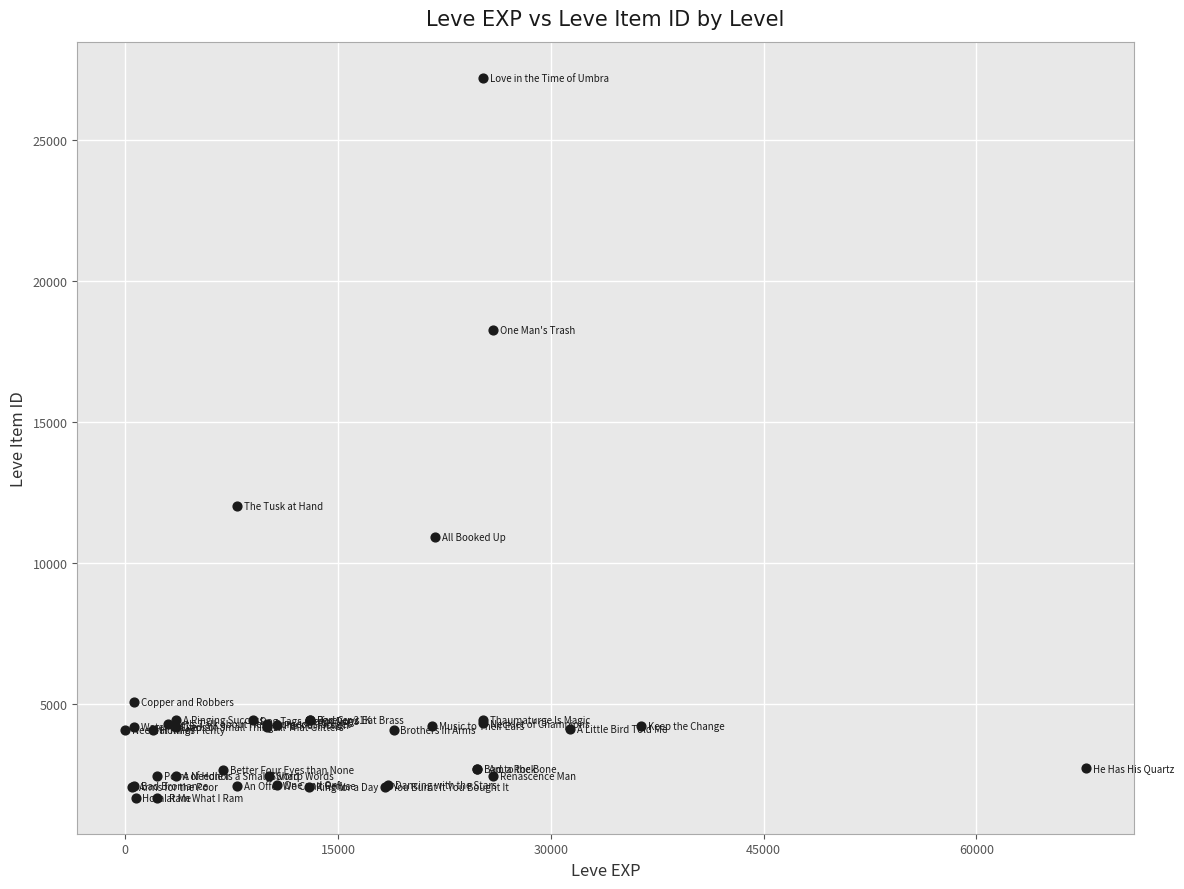

What Y value in the scatter plot is closest to 14448?

12018